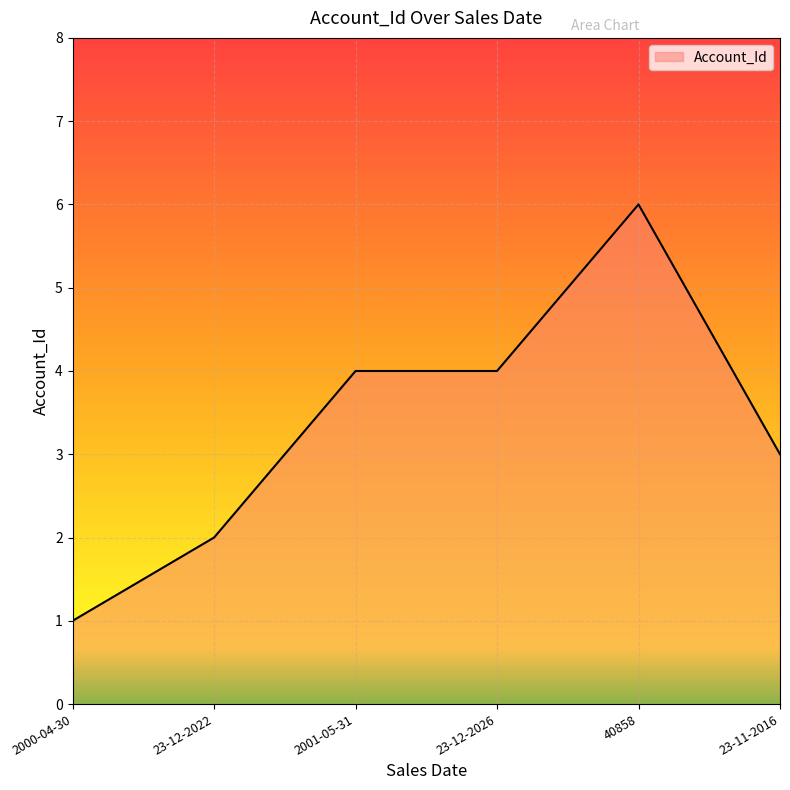

Does the chart display data point markers on the line(s)?

No